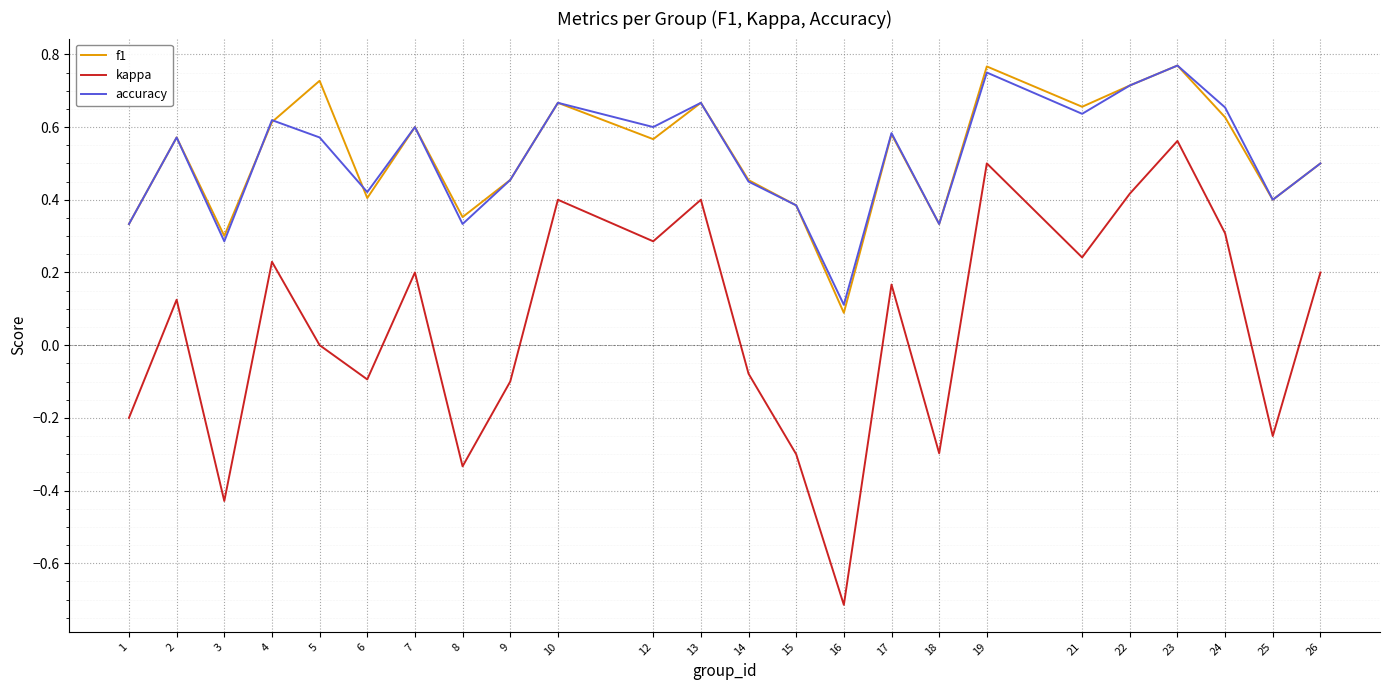

What is the sum of all f1 values?

12.5